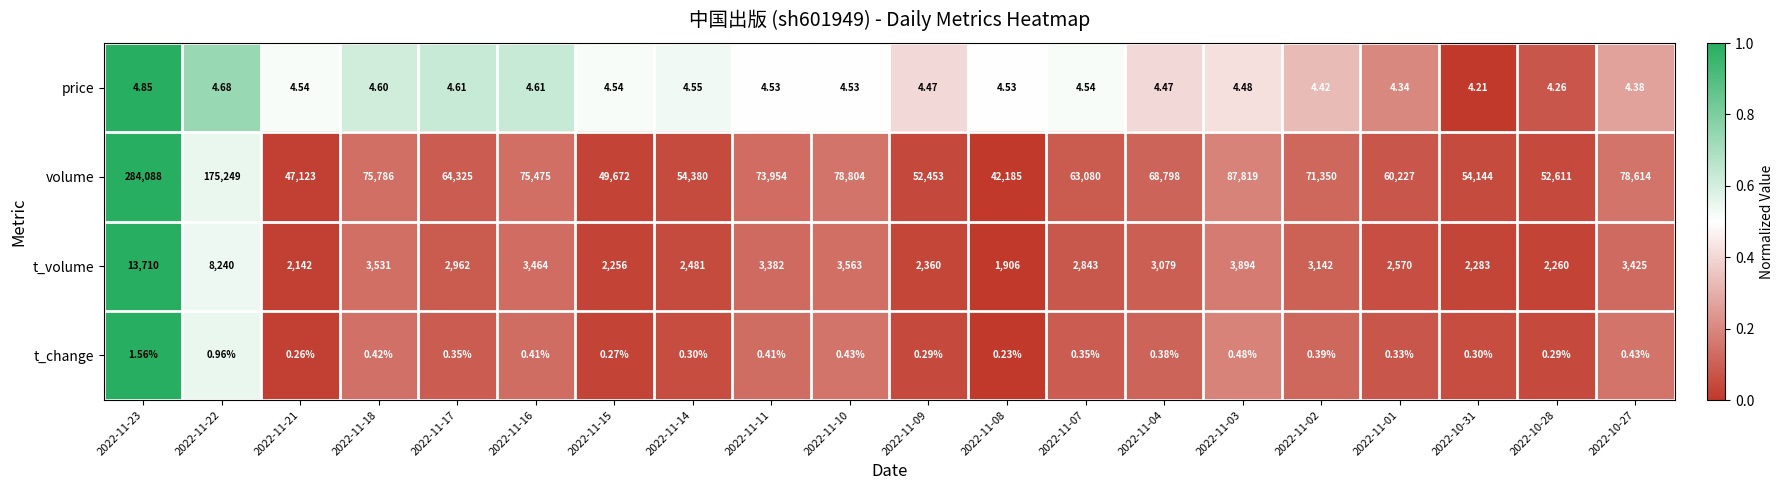

Which series has the largest total across all categories?

volume